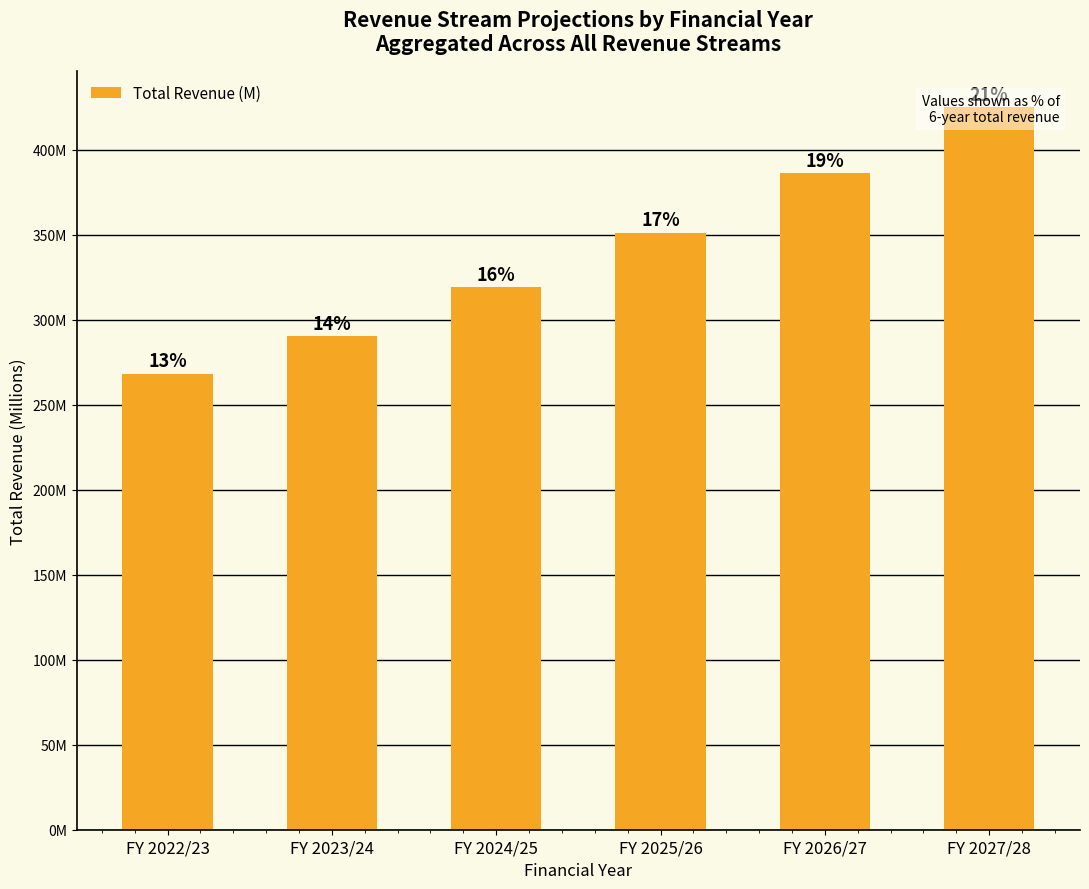

Which has a higher value, FY 2027/28 or FY 2023/24?

FY 2027/28